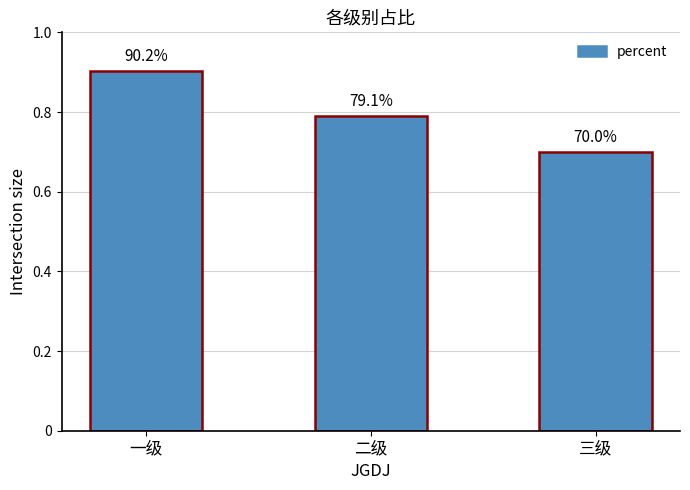

What is the label of the 3rd bar from the left?

三级